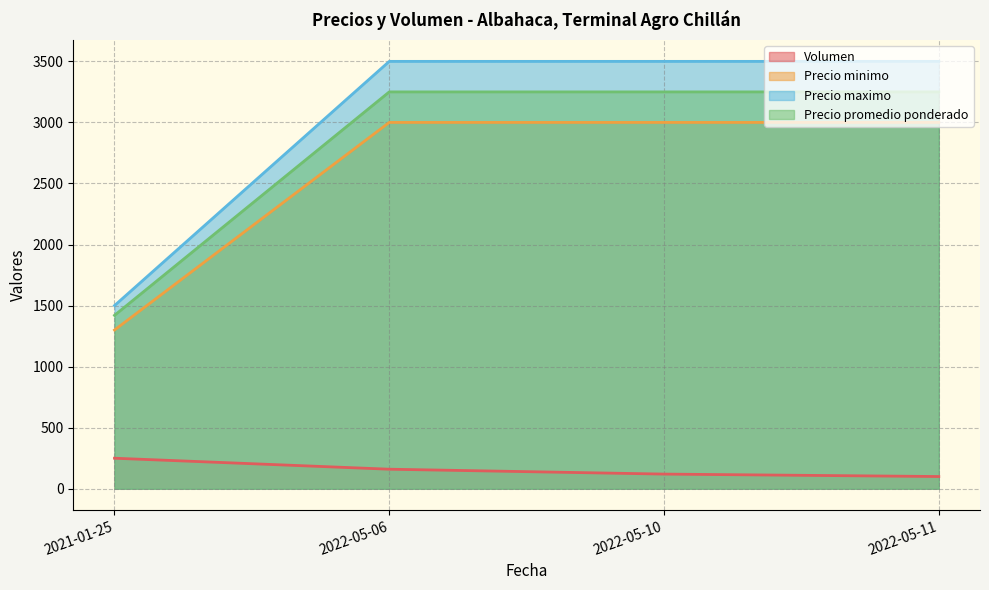

What is the maximum value for Precio promedio ponderado?

3250